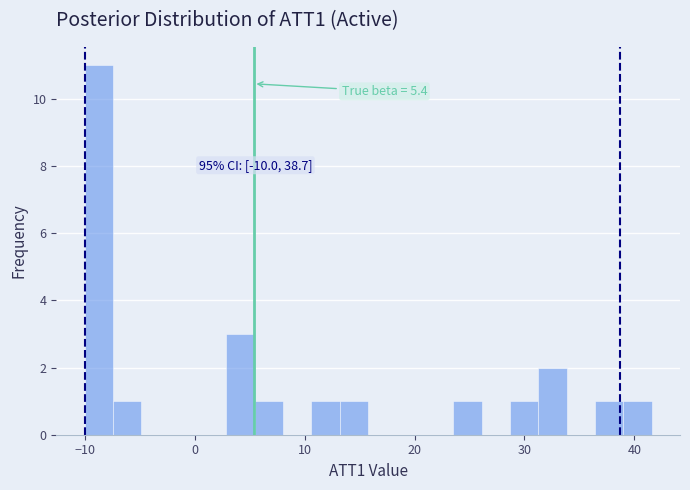

Read against the x-axis, roughly where is the centre of the tallest bar?

-9